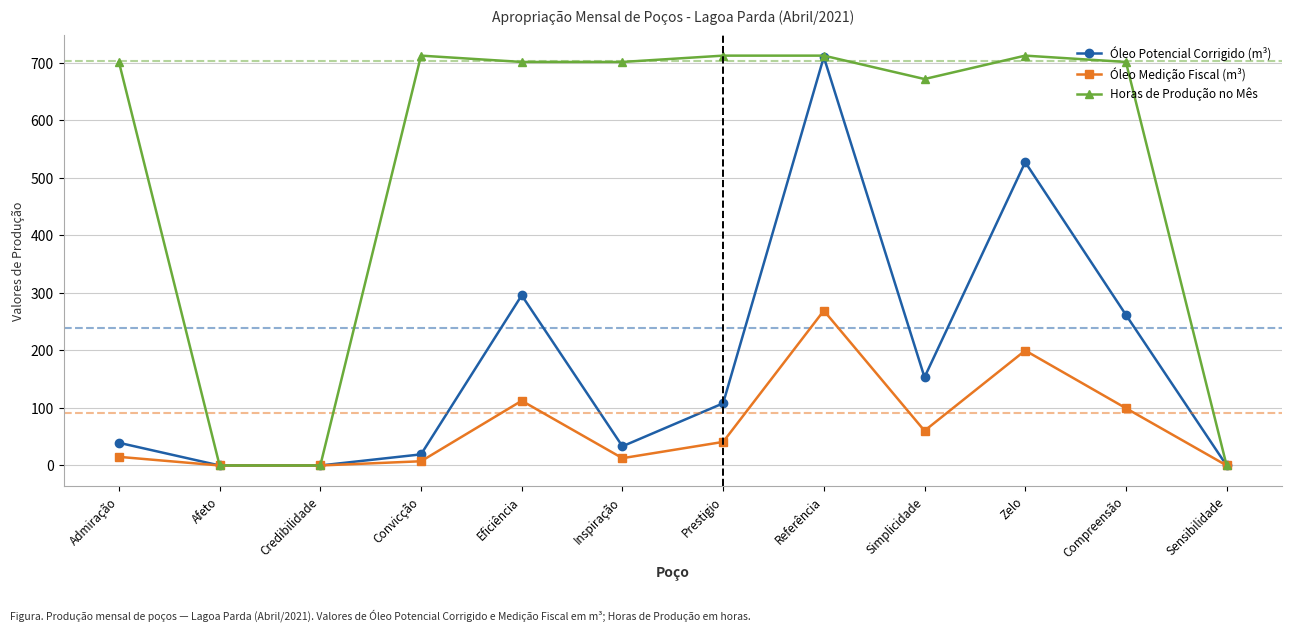

List the series in order of their overall mean, highest first.

Horas de Produção no Mês, Óleo Potencial Corrigido (m³), Óleo Medição Fiscal (m³)